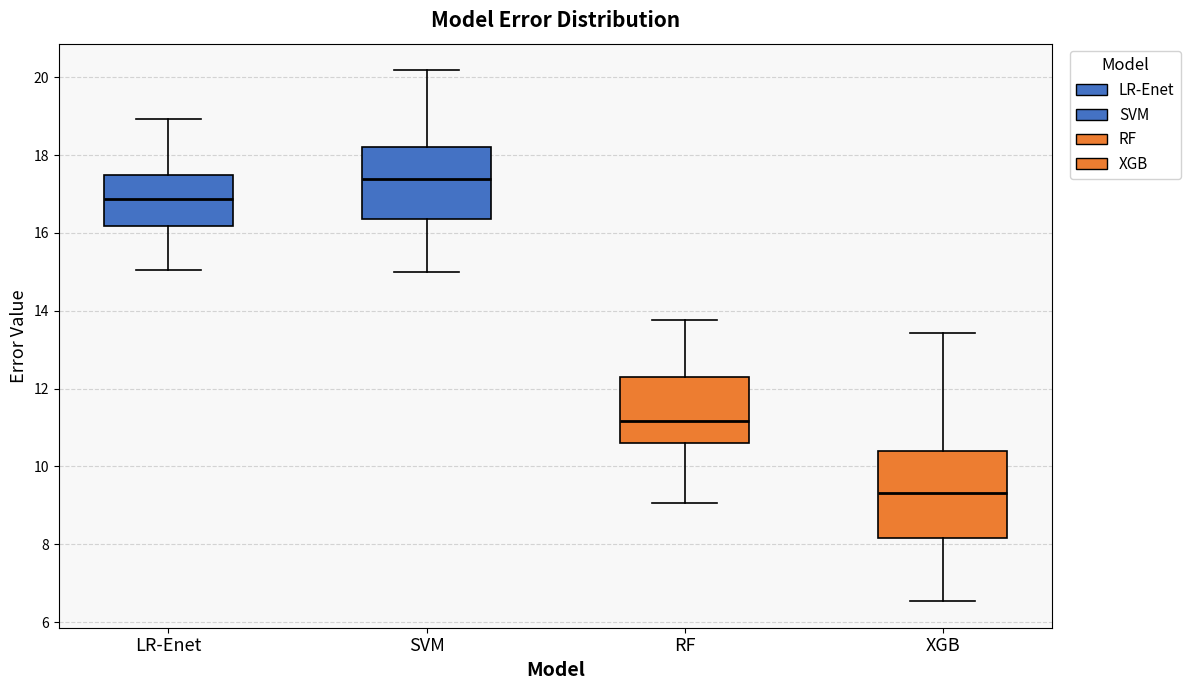

Where is the upper edge of the box for LR-Enet on the y-axis? The values are not printed on the chart, so give them approximately, as read against the axis.

17.4